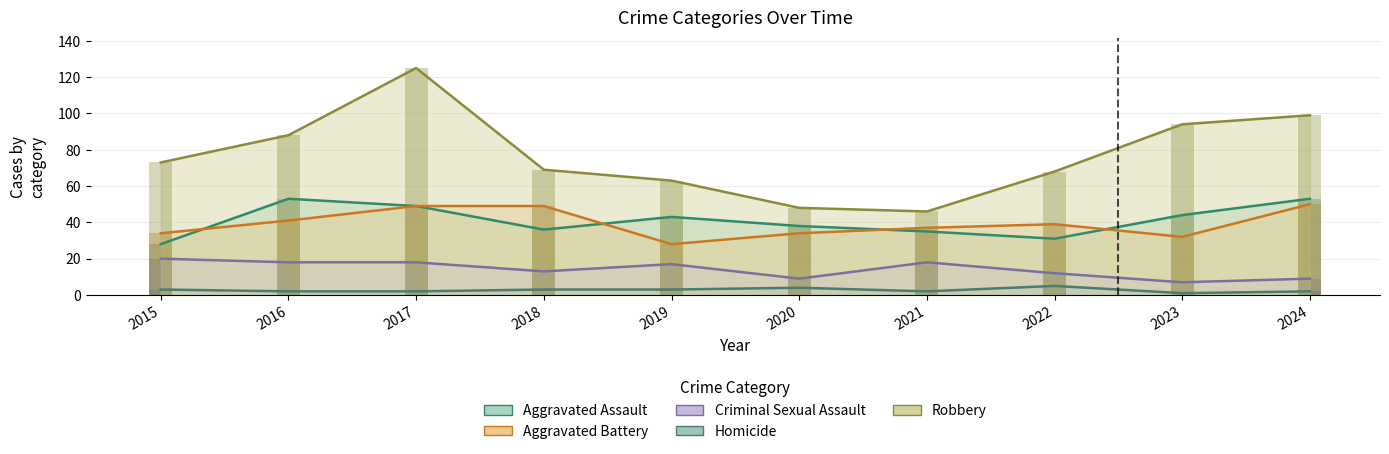

Where is Aggravated Assault nearest to the value 40?

2020